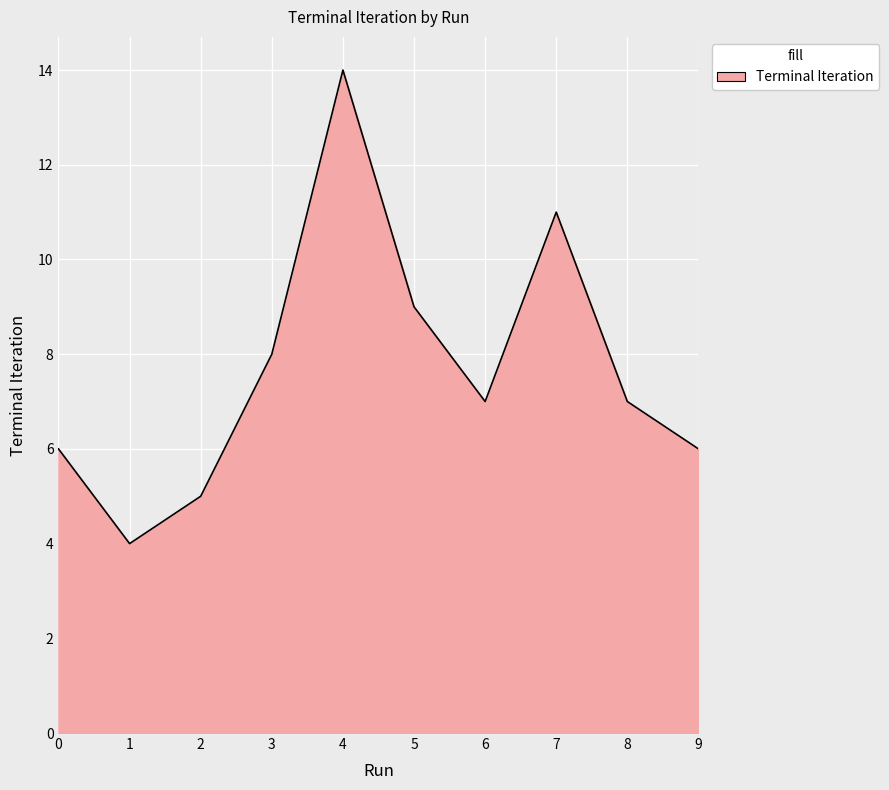

Which category has the highest value across all series?

4